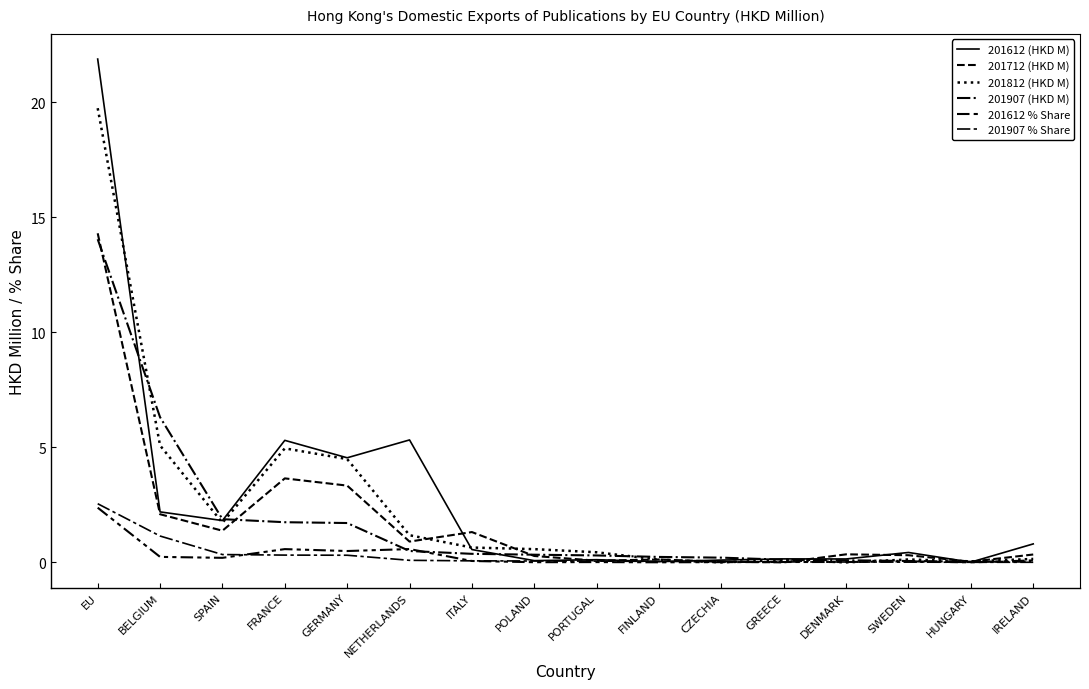

True or false: 201612 % Share has a value of 0.0 at FINLAND.

False